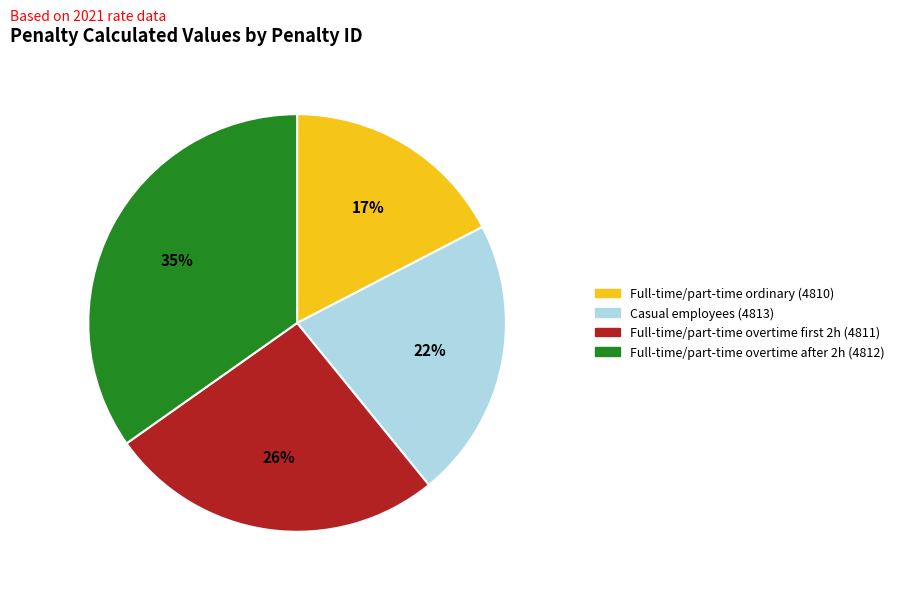

Is there any slice that represents more than half of the pie?

No